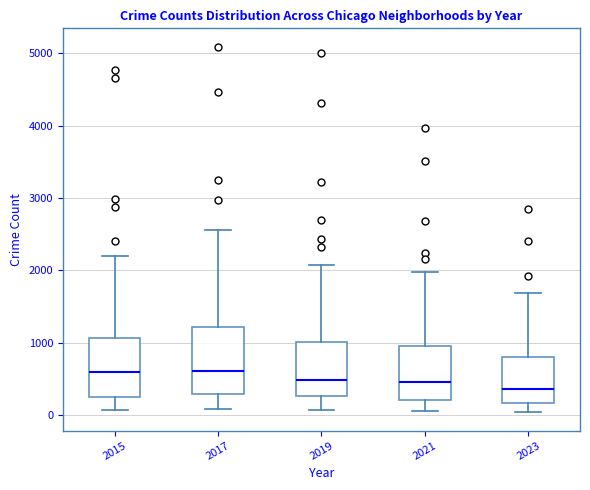

Reading left to right, read every box against the y-axis: the position of its median line, the range the box covers, and the ends of its whiskers. The values are not printed on the chart, so give them approximately, as read against the axis.

2015: median 600, box 300 to 1100, whiskers 100 to 2200
2017: median 600, box 300 to 1200, whiskers 100 to 2600
2019: median 500, box 300 to 1000, whiskers 100 to 2100
2021: median 500, box 200 to 900, whiskers 100 to 2000
2023: median 400, box 200 to 800, whiskers 0 to 1700